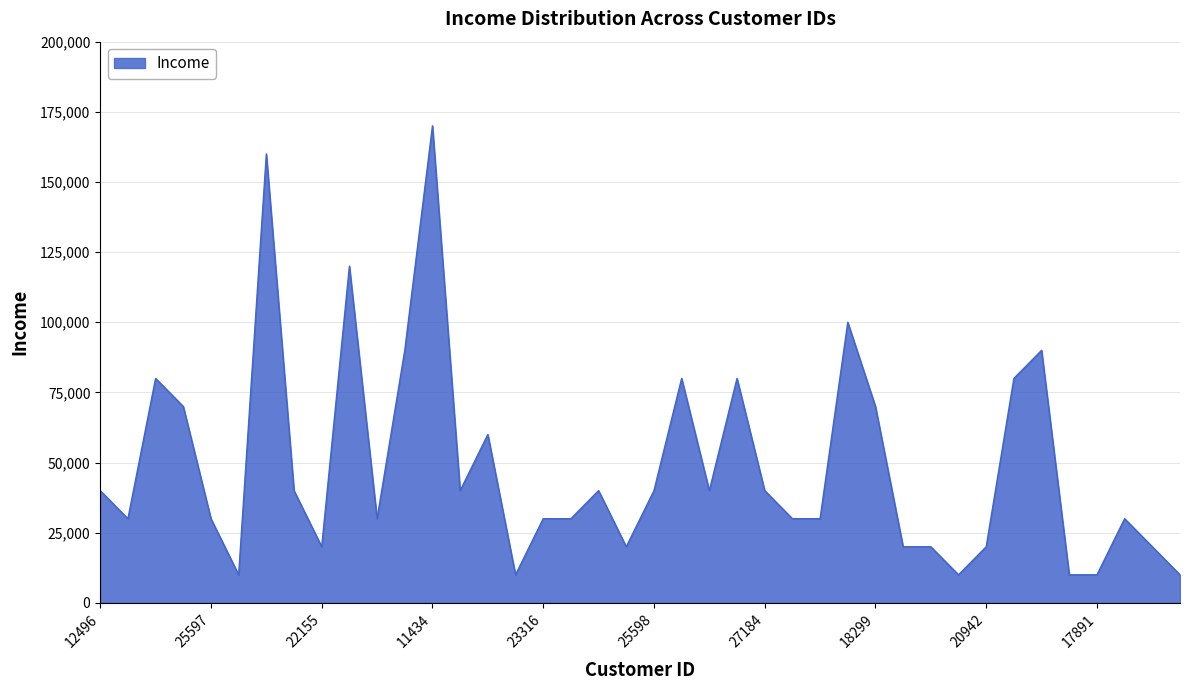

What is the smallest value displayed?

10000